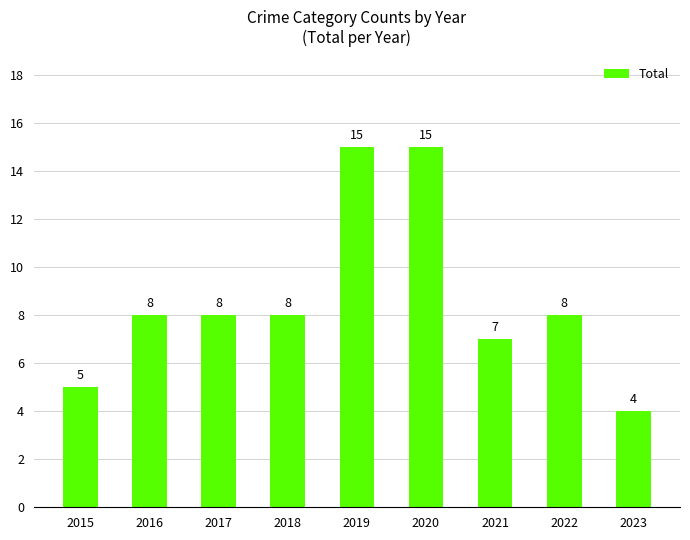

How many series are shown in this chart?

1